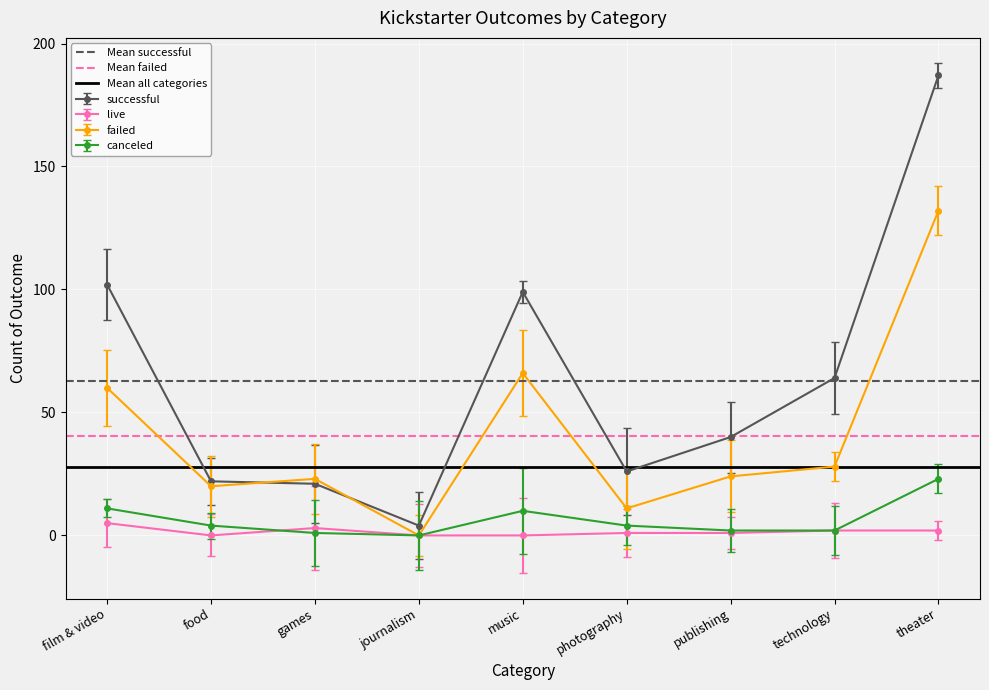

What is the maximum value for successful?

187